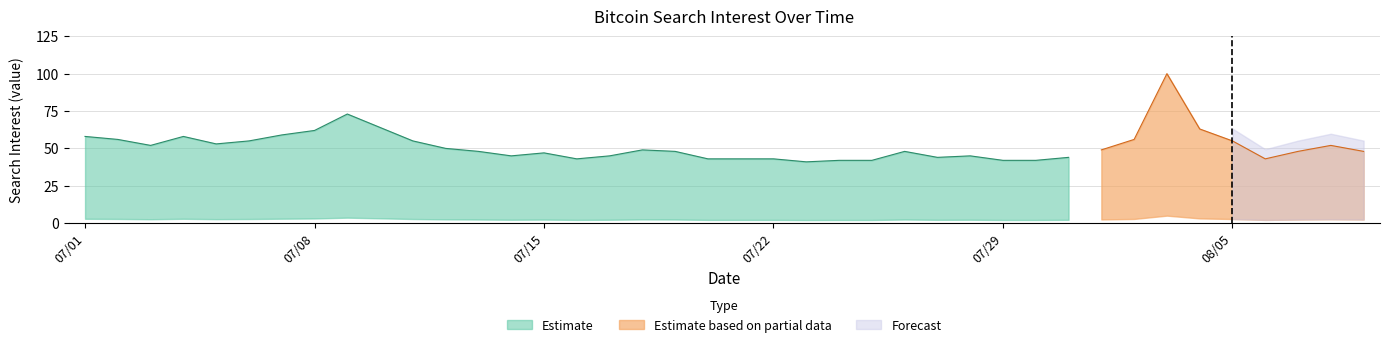

How many points are higher than both their immediate neighbors (excluding endpoints)?

8